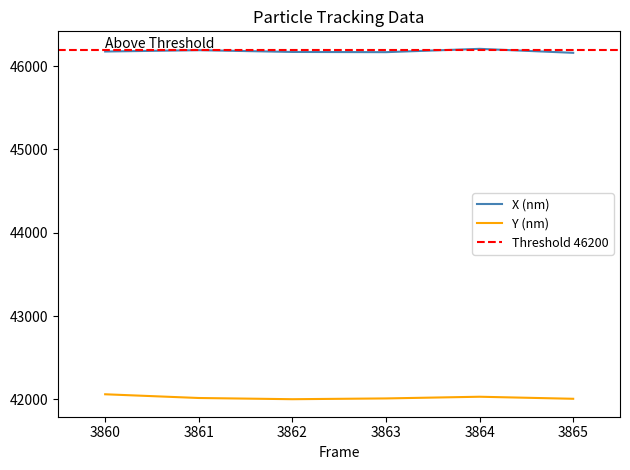

How many categories are shown in the chart?

6